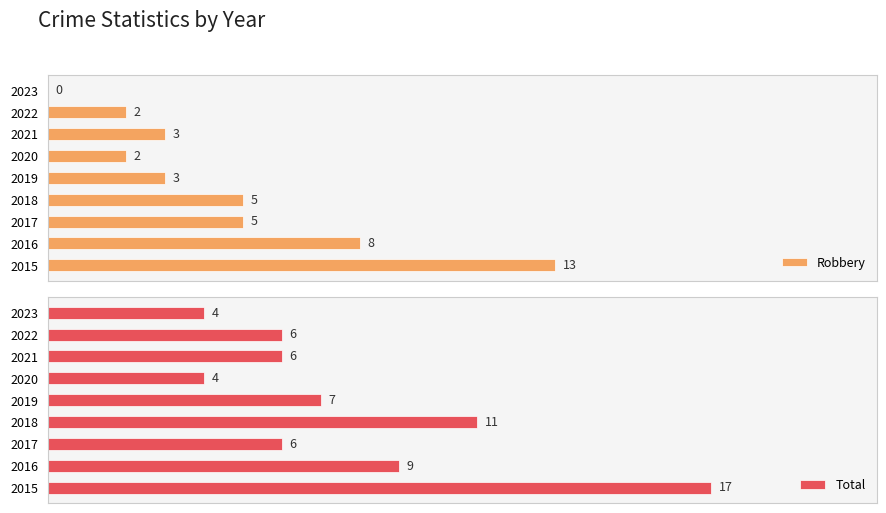

The Robbery series shows 3 at 2020. True or false?

False